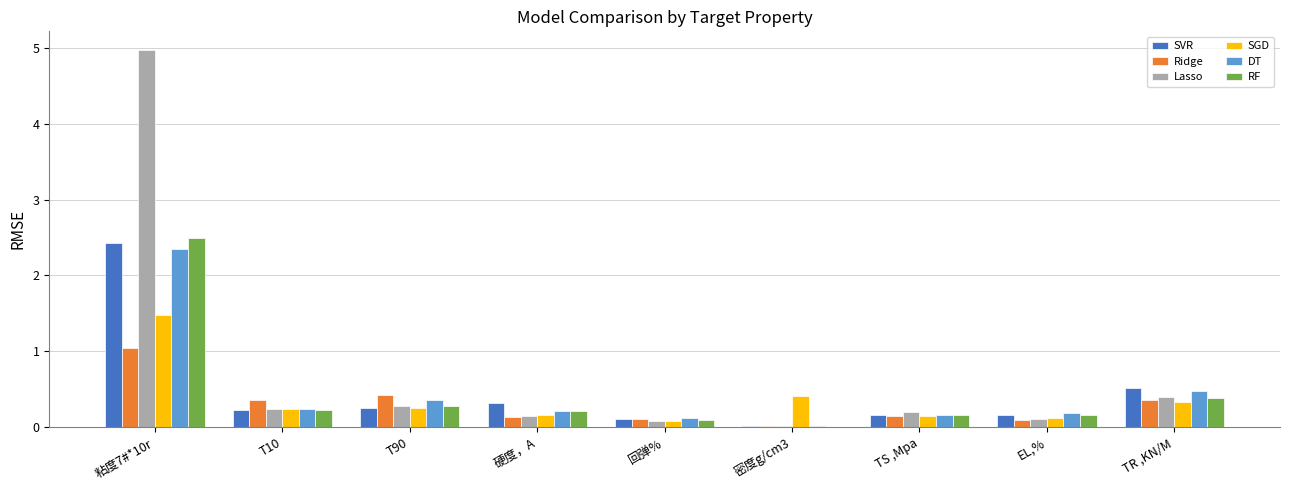

At which category is the sum across all series the highest?

粘度7#*10r